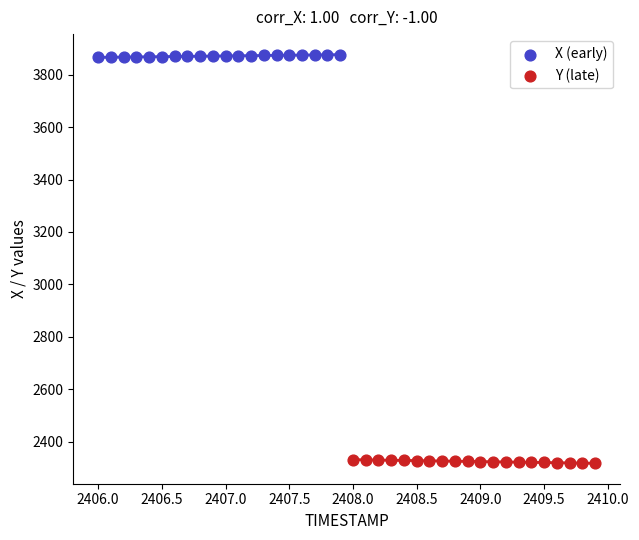

What are all the series names shown in the legend?

X (early), Y (late)